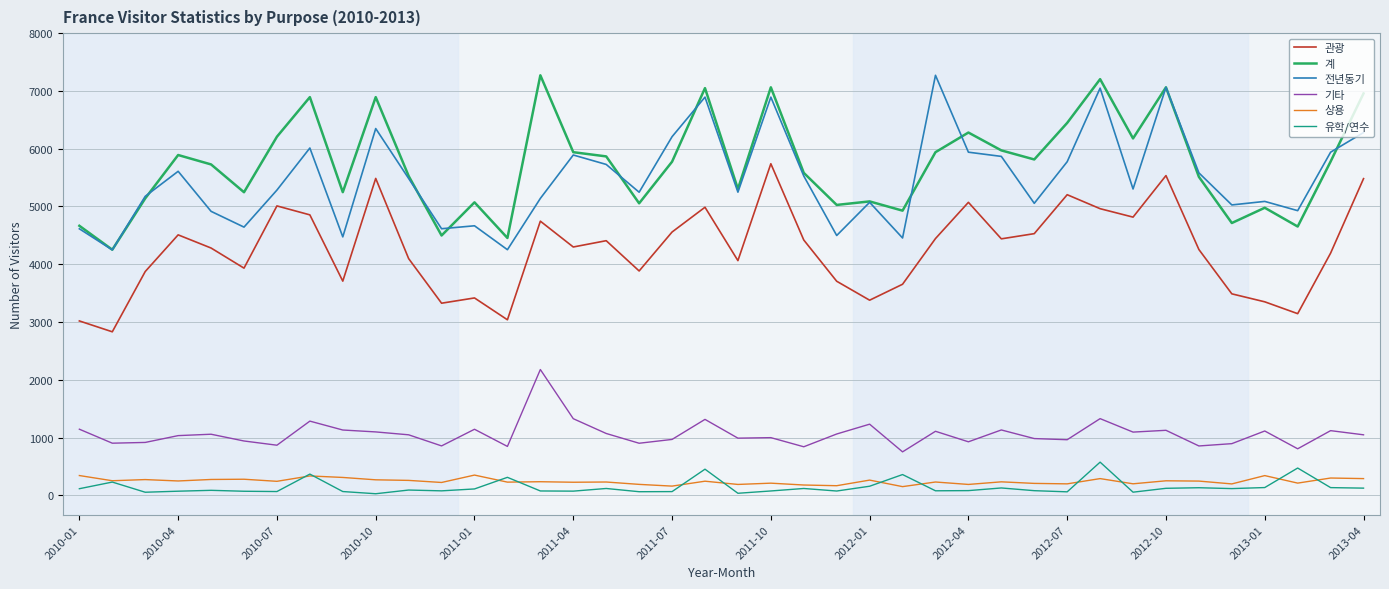

True or false: 관광 and 계 cross at least once.

False